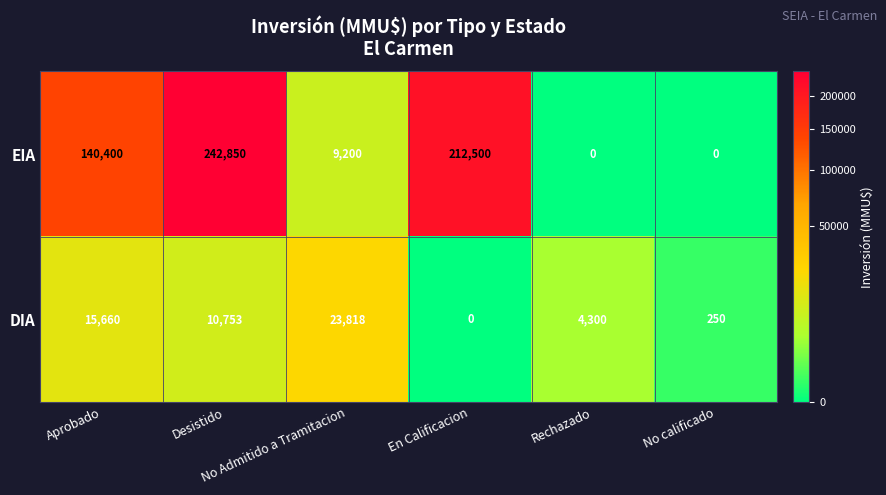

Rank the series by their maximum value, from highest to lowest.

EIA, DIA